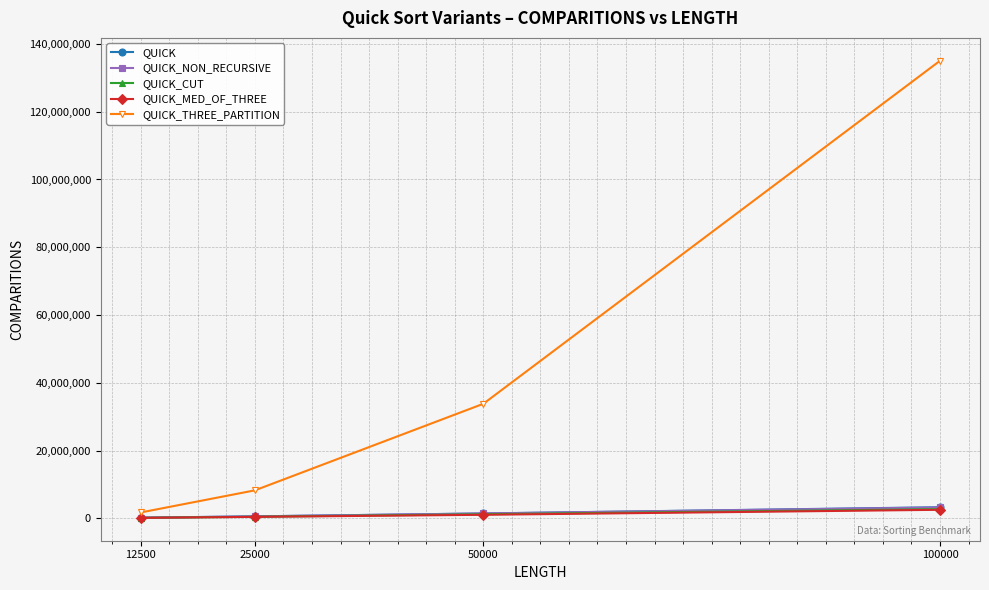

True or false: QUICK_MED_OF_THREE has a value of 1035251 at 50000.

True